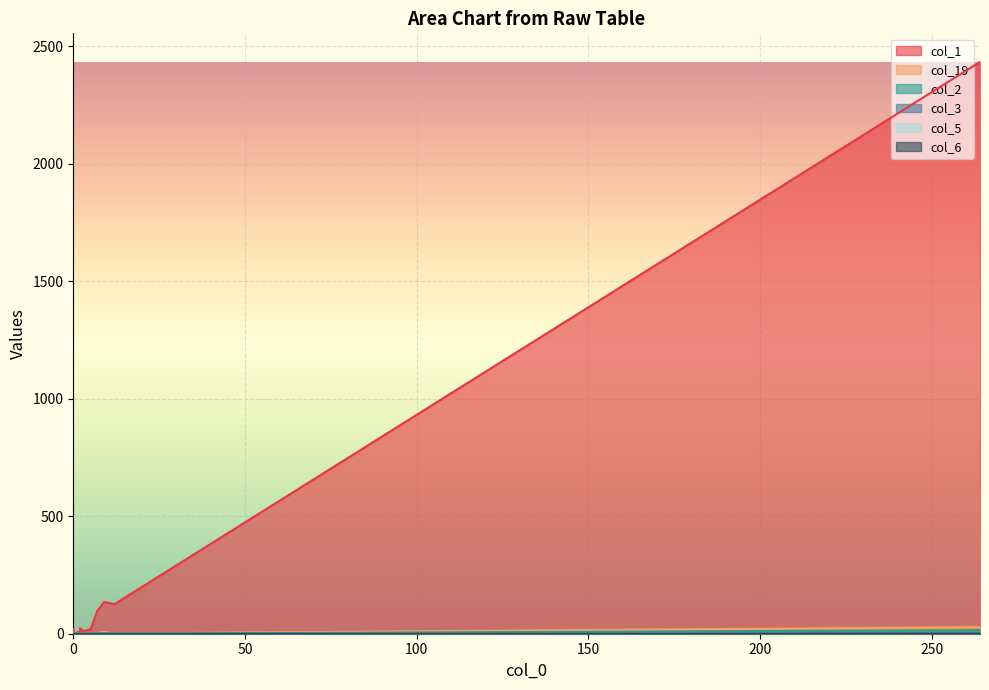

What is the total value across all series at 0?

19